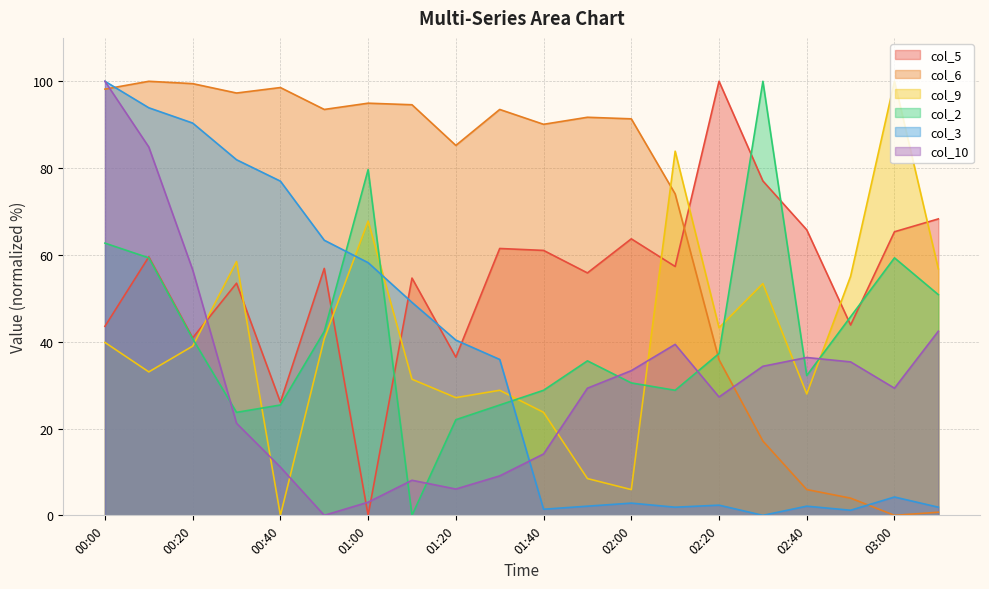

At which category does the chart reach its peak across all series?

02:20